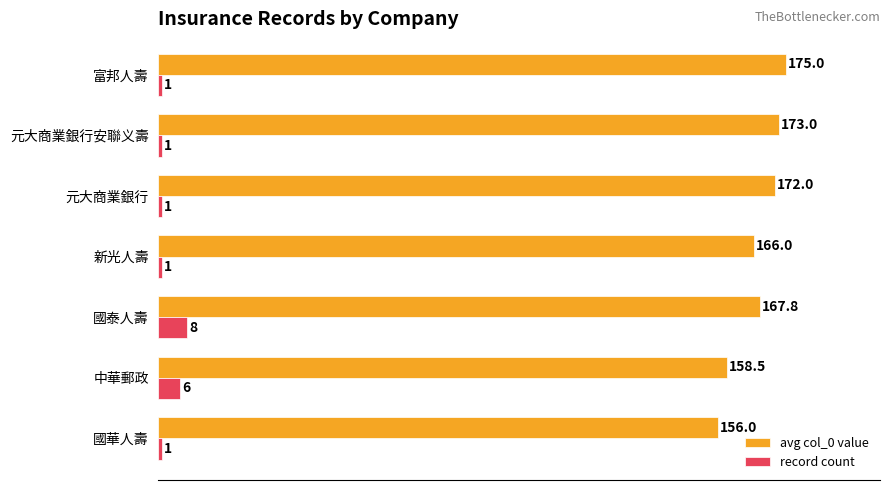

What is the difference between the highest and lowest values at 元大商業銀行?

171.0